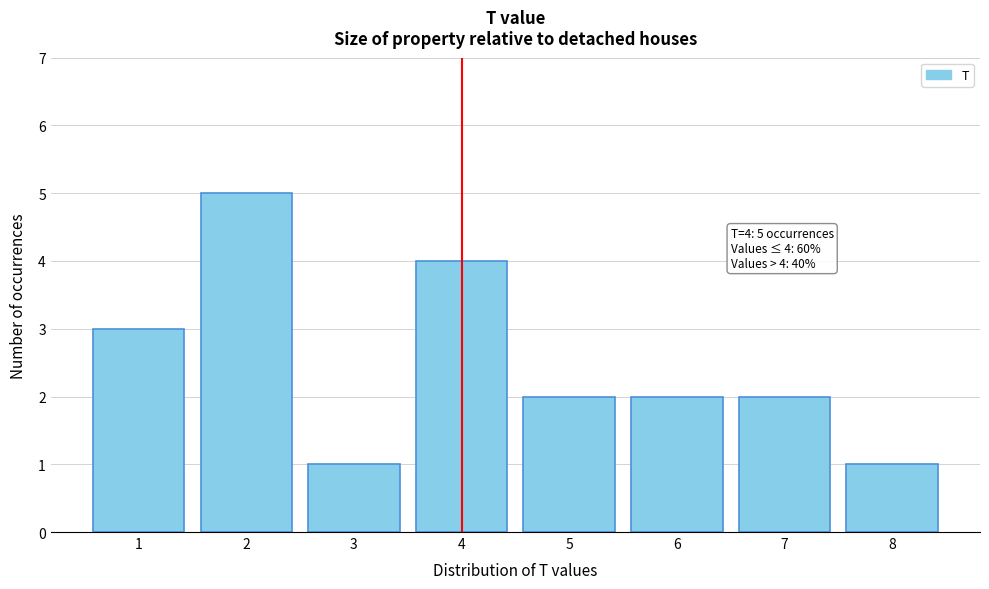

Reading left to right, extract all data points from this chart.

1=3	2=5	3=1	4=4	5=2	6=2	7=2	8=1